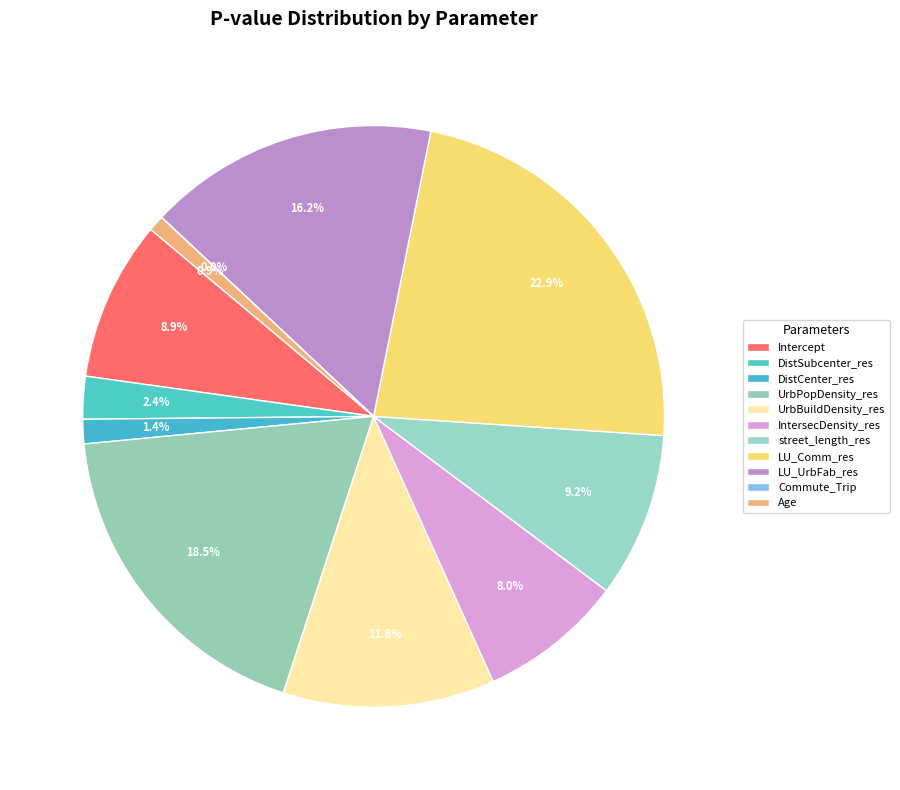

Count the number of slices in the pie.

11